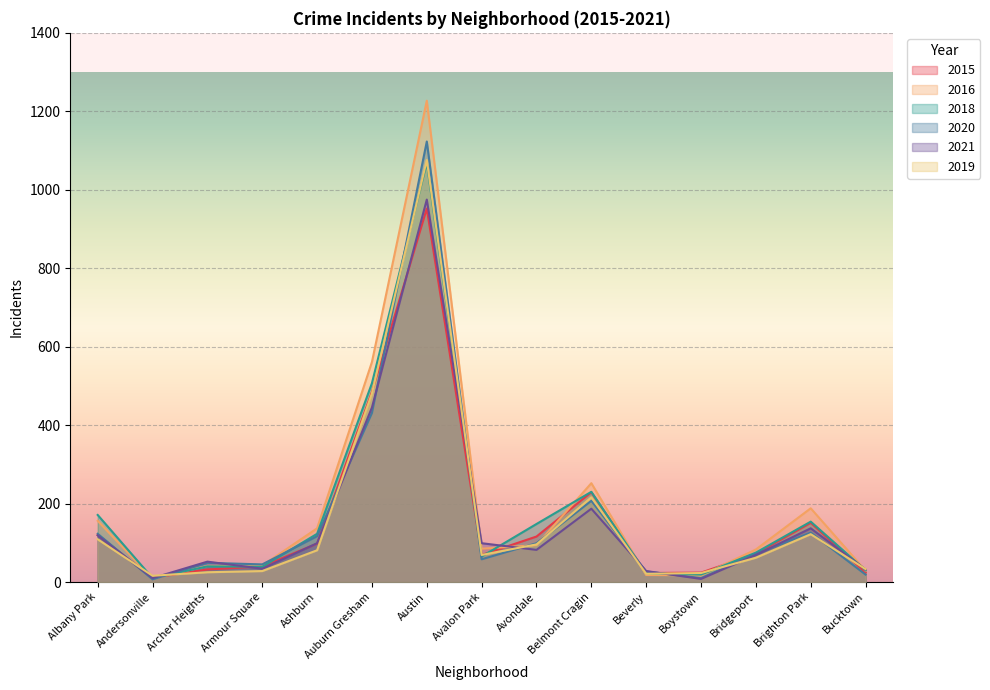

What position from the left is Armour Square?

4